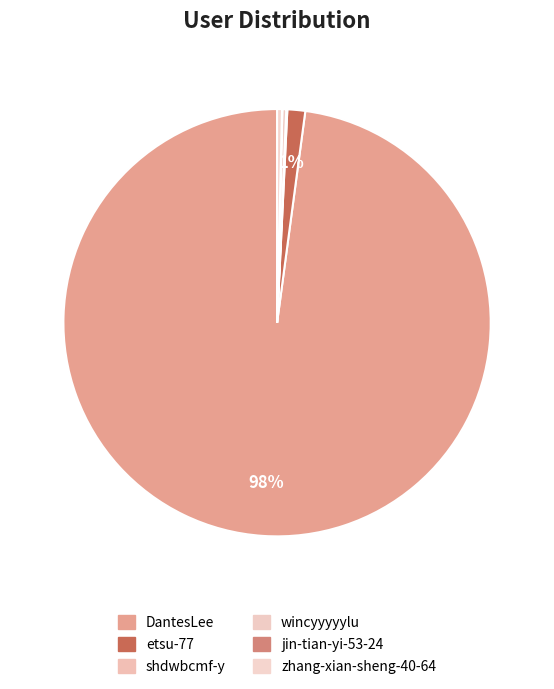

To the nearest percent, what is the difference between the largest and smallest slice percentages?

98%